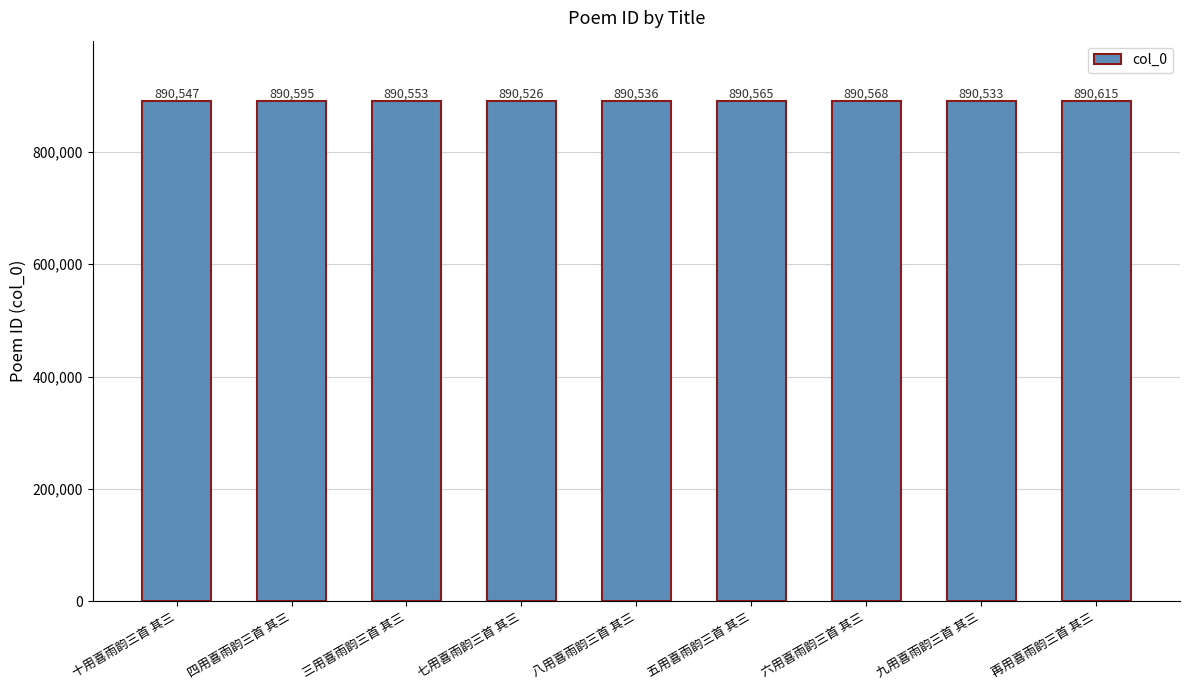

List the labels in order of value, smallest first.

七用喜雨韵三首 其三, 九用喜雨韵三首 其三, 八用喜雨韵三首 其三, 十用喜雨韵三首 其三, 三用喜雨韵三首 其三, 五用喜雨韵三首 其三, 六用喜雨韵三首 其三, 四用喜雨韵三首 其三, 再用喜雨韵三首 其三